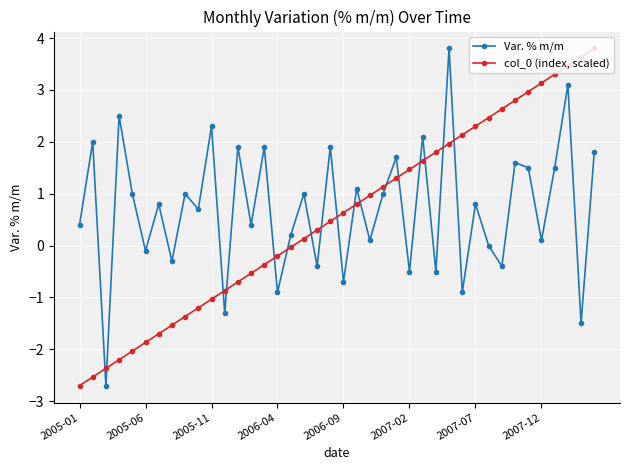

What is the value of the col_0 (index, scaled) point at the 20th from the left?

0.5